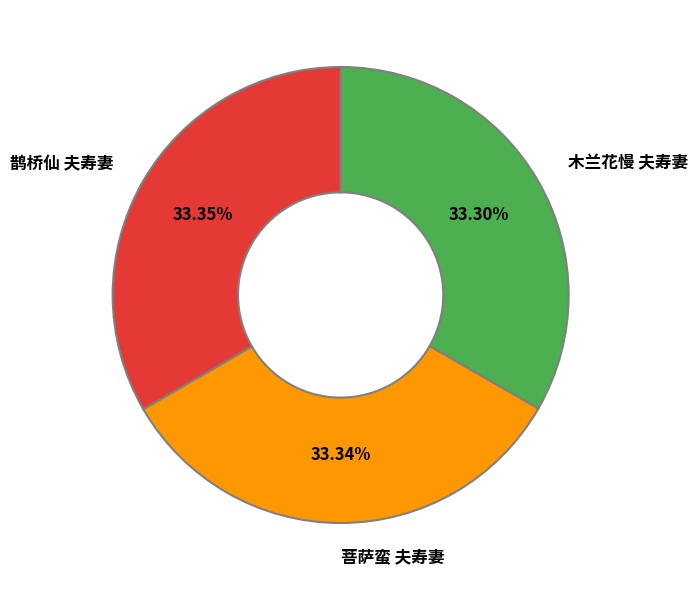

Which category has the smallest portion of the pie?

木兰花慢 夫寿妻